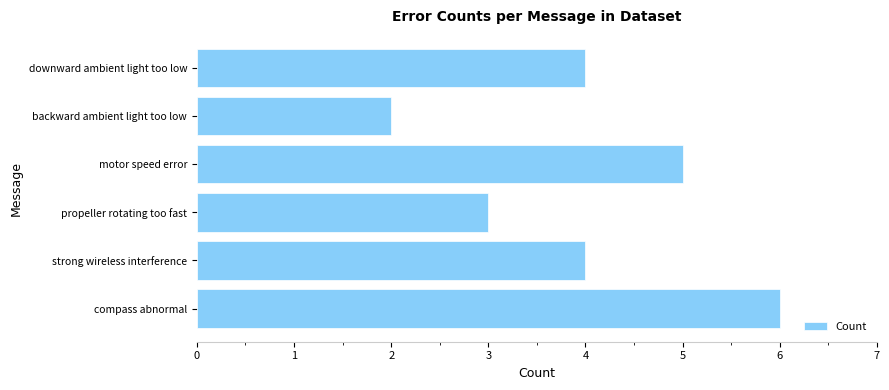

What is the difference between the maximum and second lowest values?

3